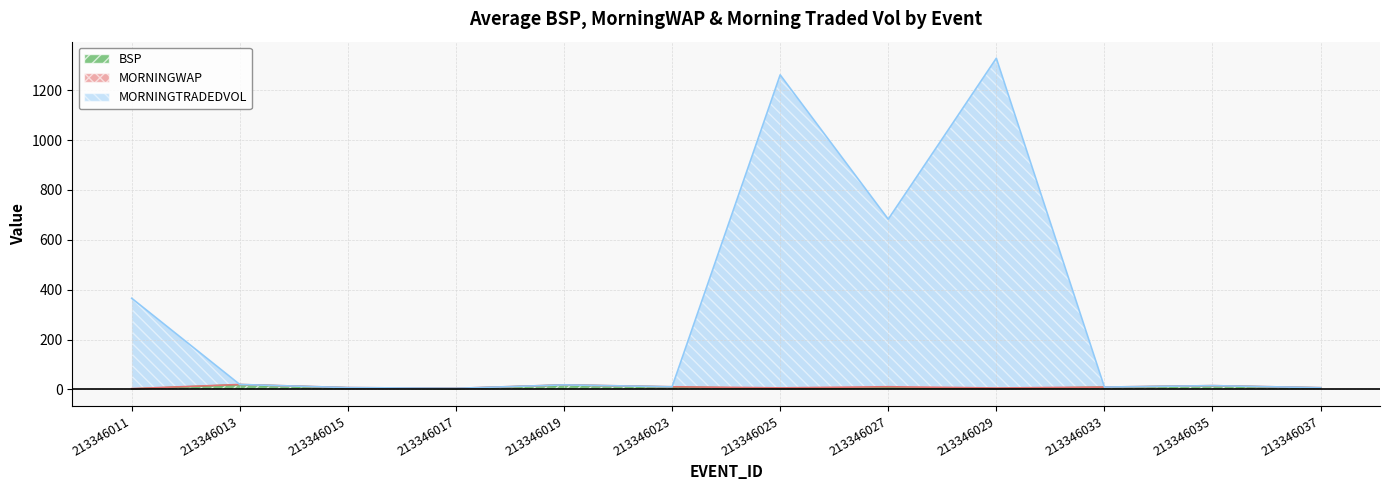

Which series has the widest spread of values?

MORNINGTRADEDVOL